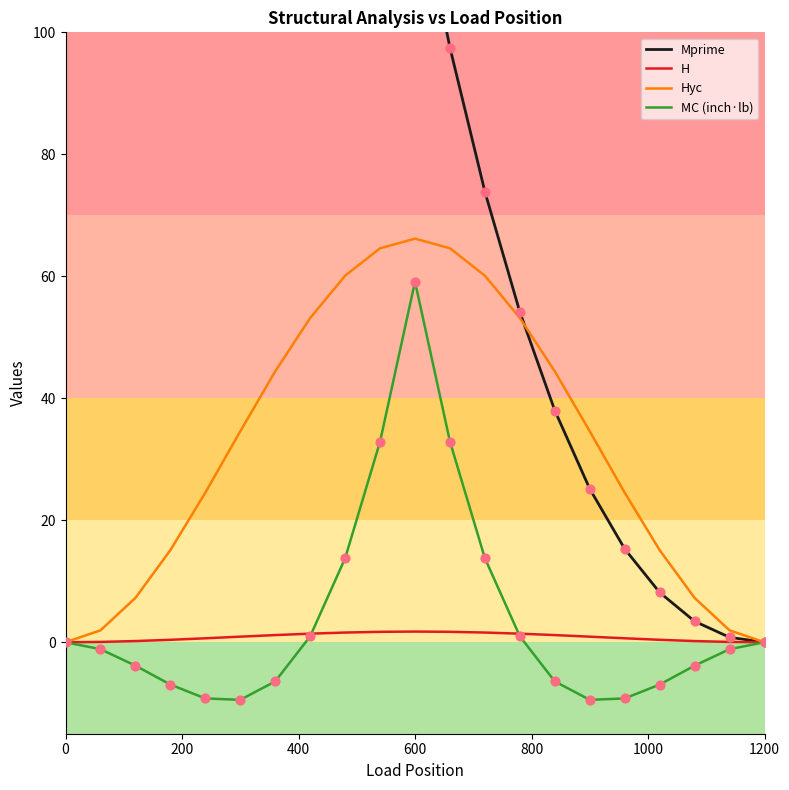

Which series has the largest total across all categories?

Mprime